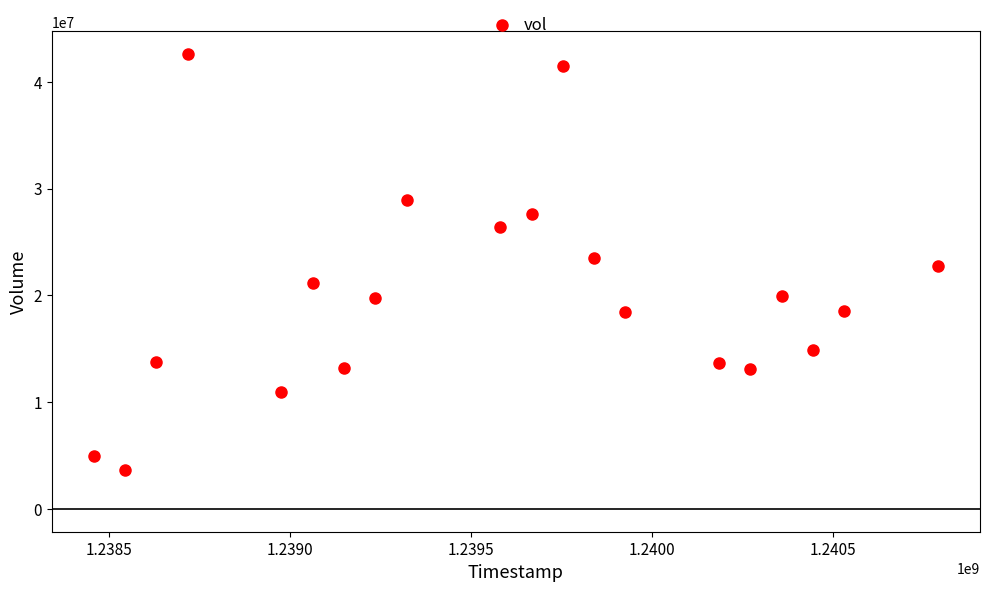

What is the range of Y values (max minus min)?

38980010